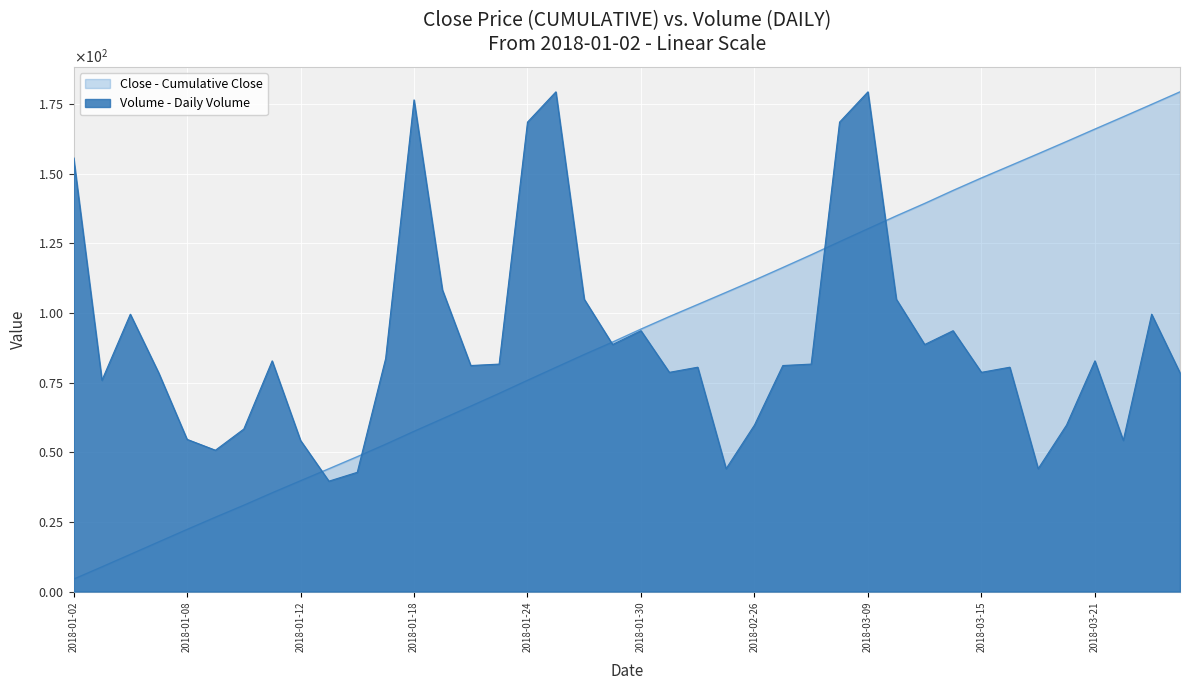

How many values are below 81?

18